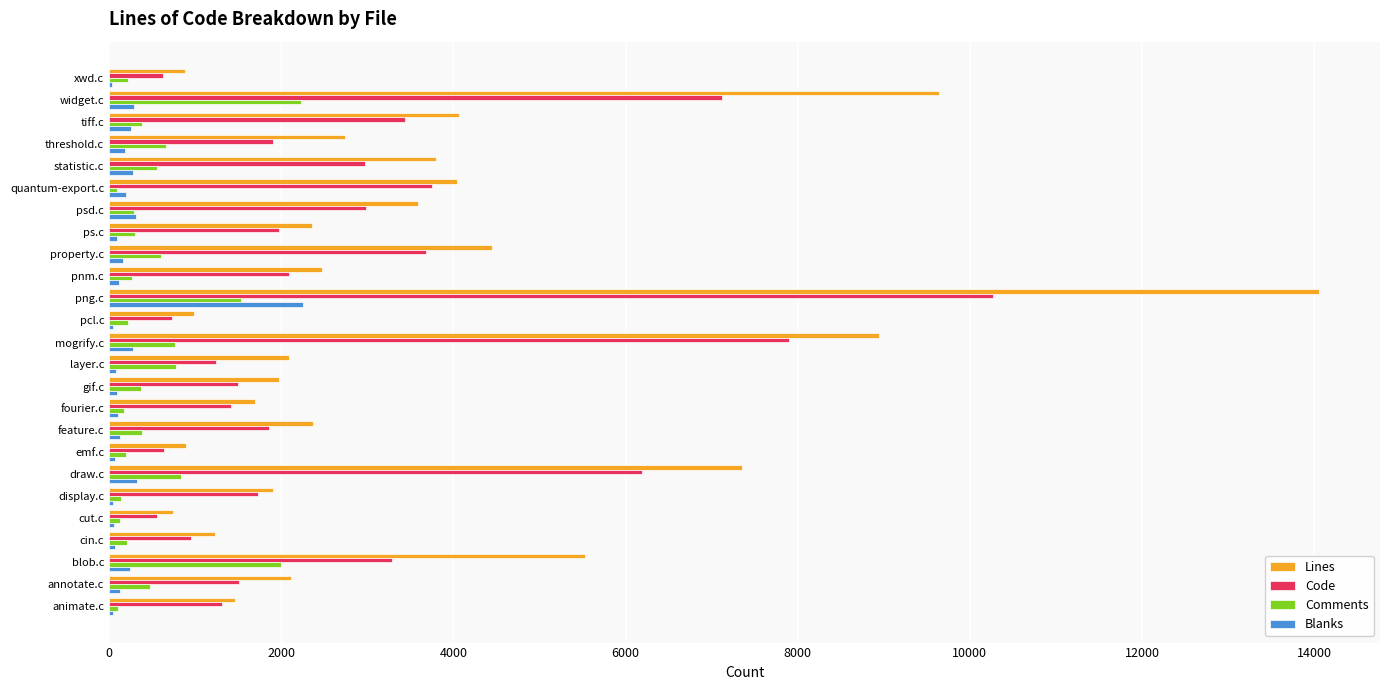

What is the sum of all Code values?

71634